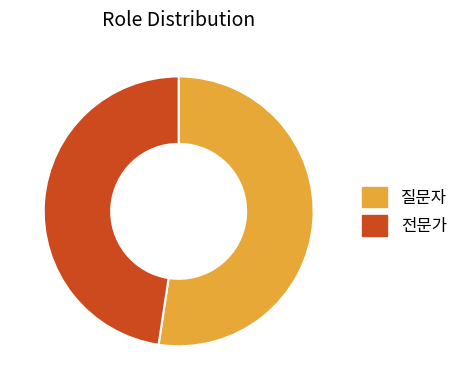

Which category accounts for the majority?

질문자